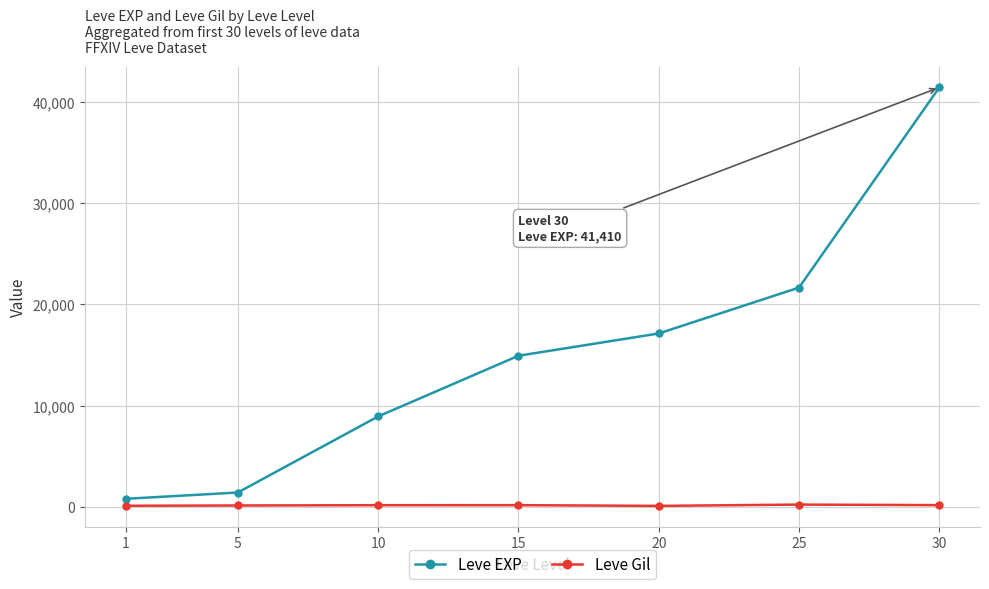

True or false: Leve EXP and Leve Gil intersect in this chart.

False